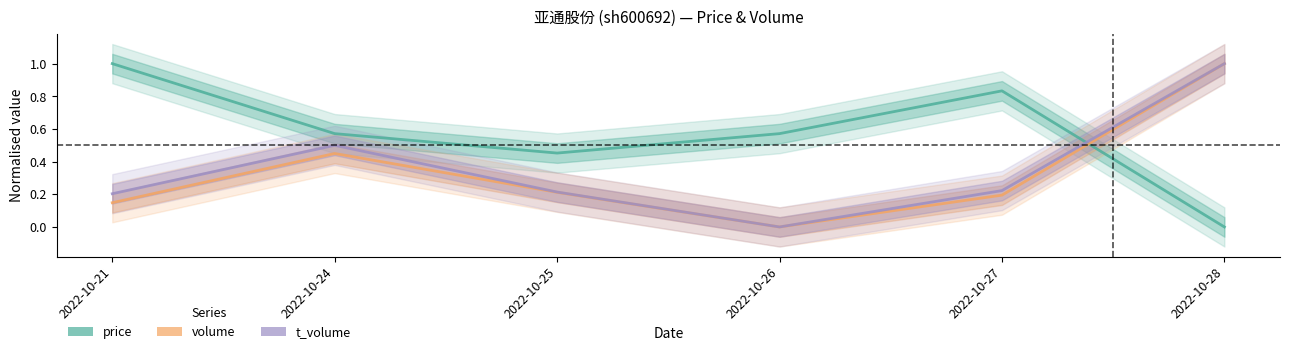

What is the difference between the second highest and second lowest values in the t_volume series?

0.3